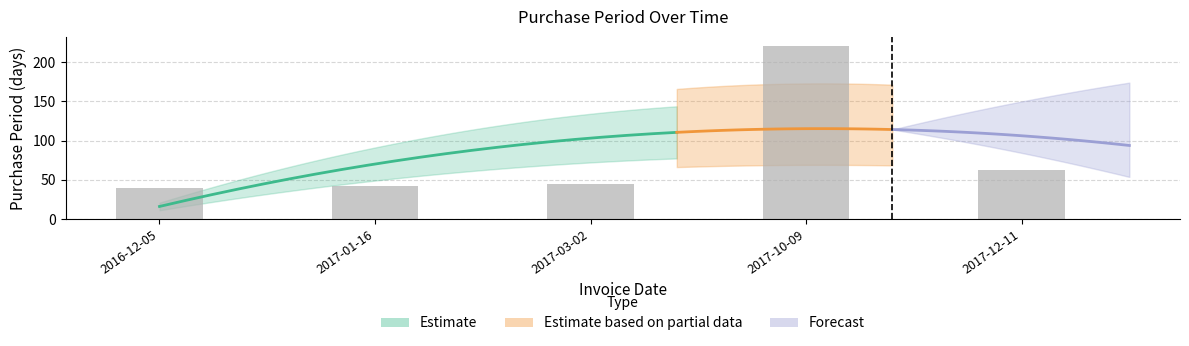

What is the average value?

82